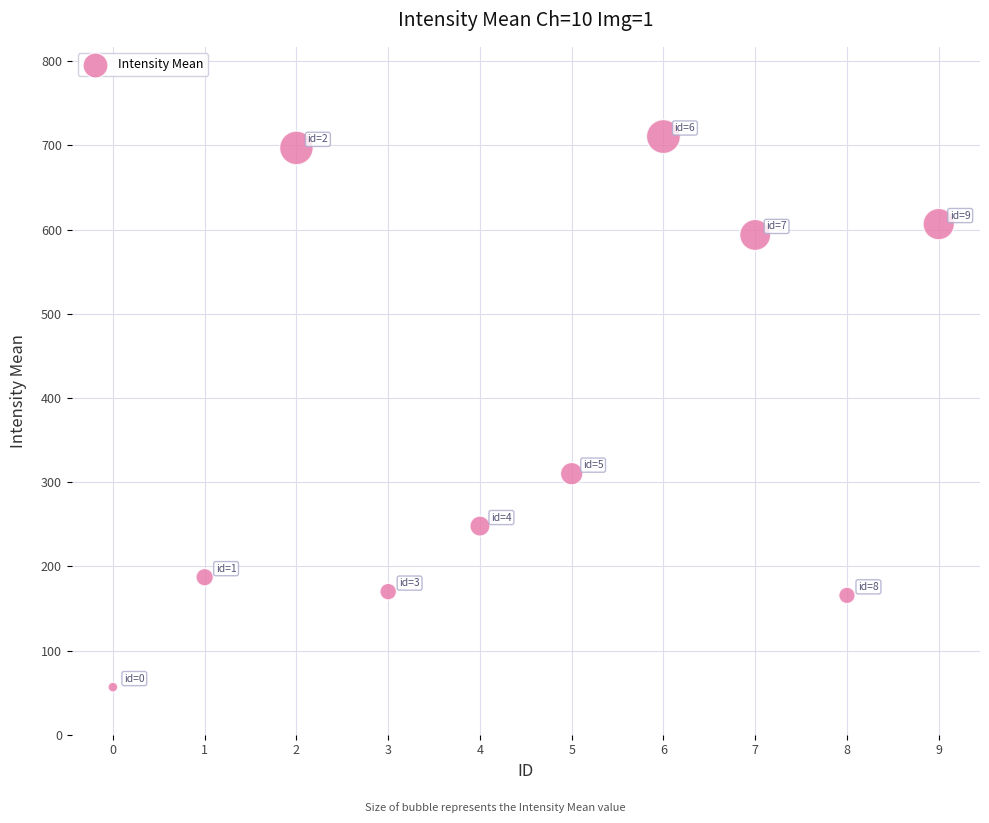

What Y value in the scatter plot is closest to 383?

310.0